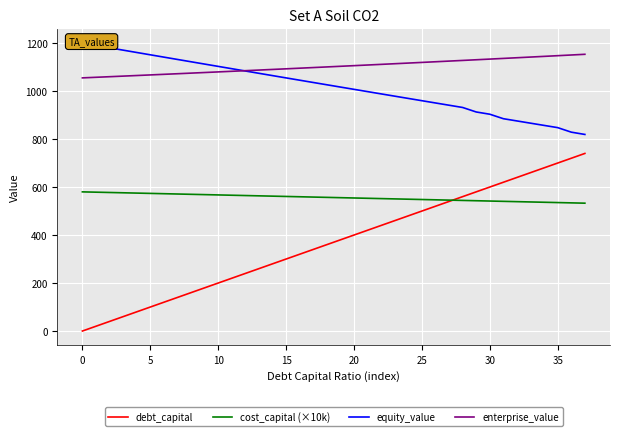

Reading right to left, extract all data points from this chart.

debt_capital: 740.0	720.0	700.0	680.0	660.0	640.0	620.0	600.0	580.0	560.0	540.0	520.0	500.0	480.0	460.0	440.0	420.0	400.0	380.0	360.0	340.0	320.0	300.0	280.0	260.0	240.0	220.0	200.0	180.0	160.0	140.0	120.0	100.0	80.0	60.0	40.0	20.0	0.0
cost_capital (×10k): 532.7	534.0	535.3	536.6	537.8	539.1	540.4	541.7	542.9	544.2	545.5	546.7	548.0	549.3	550.6	551.8	553.1	554.4	555.7	556.9	558.2	559.5	560.8	562.0	563.3	564.6	565.8	567.1	568.4	569.7	570.9	572.2	573.5	574.8	576.0	577.3	578.6	579.9
equity_value: 819.1	828.7	847.5	856.8	866.1	875.4	884.7	903.4	912.7	931.5	940.9	950.3	959.7	969.2	978.6	988.1	997.6	1007.1	1016.6	1026.1	1035.6	1045.2	1054.7	1064.3	1073.9	1083.5	1093.1	1102.7	1112.3	1122.0	1131.6	1141.3	1151.0	1160.7	1170.4	1180.1	1189.8	1199.5
enterprise_value: 1153.1	1150.2	1147.3	1144.5	1141.6	1138.8	1135.9	1133.1	1130.3	1127.6	1124.8	1122.0	1119.3	1116.6	1113.8	1111.1	1108.5	1105.8	1103.1	1100.5	1097.8	1095.2	1092.6	1090.0	1087.4	1084.8	1082.3	1079.7	1077.2	1074.6	1072.1	1069.6	1067.1	1064.7	1062.2	1059.7	1057.3	1054.8